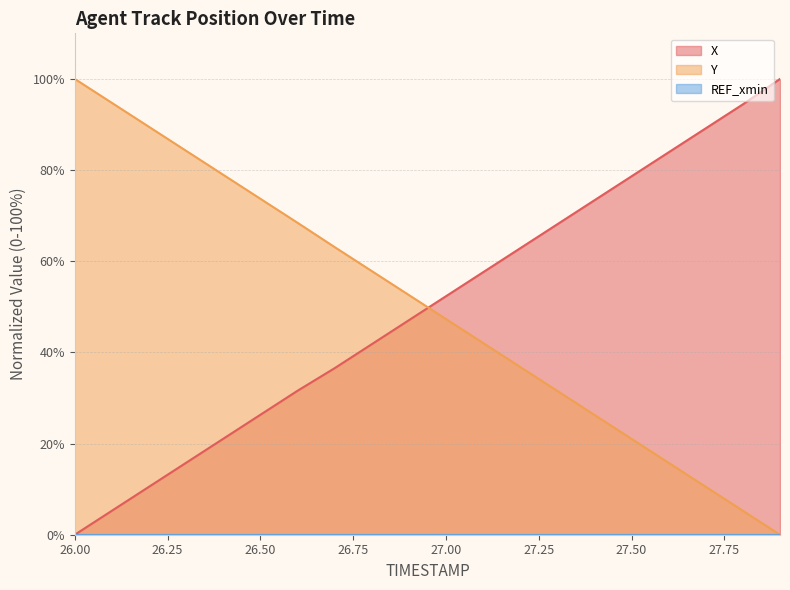

Where is X nearest to the value 50?

27.0